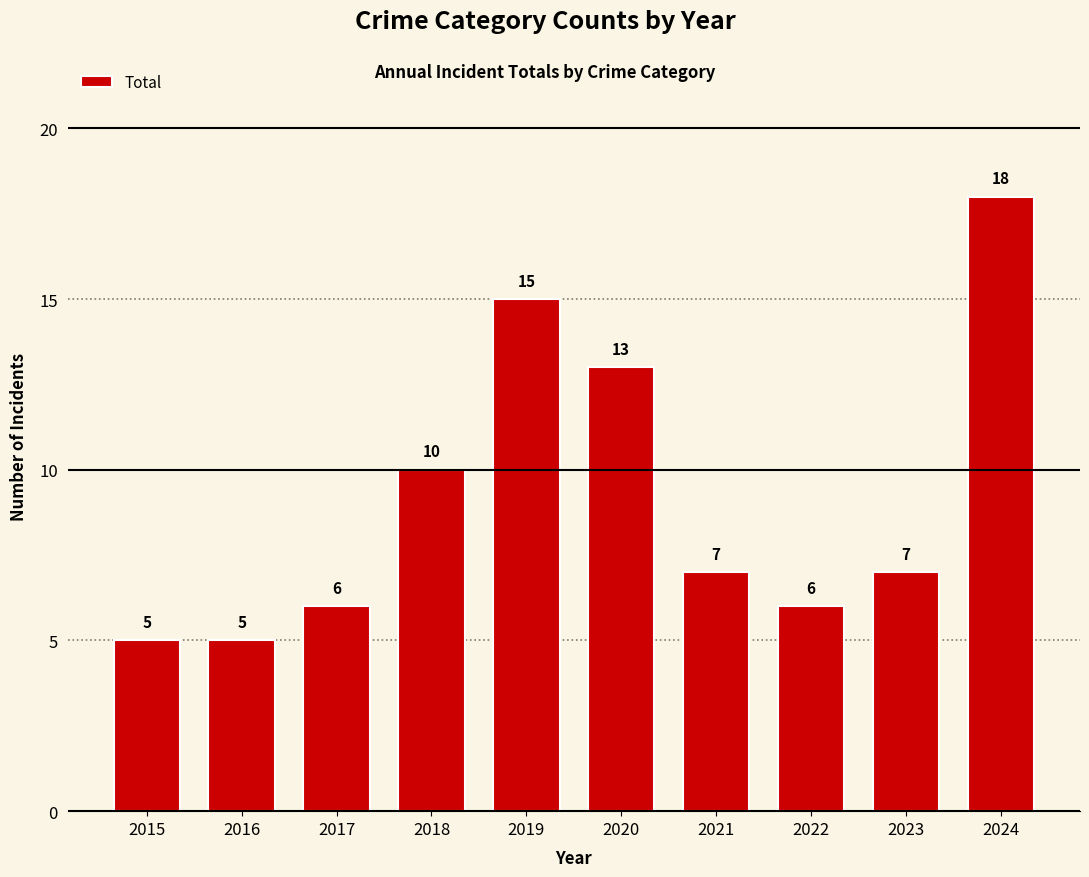

Reading left to right, list all the values displayed in this chart.

2015=5	2016=5	2017=6	2018=10	2019=15	2020=13	2021=7	2022=6	2023=7	2024=18